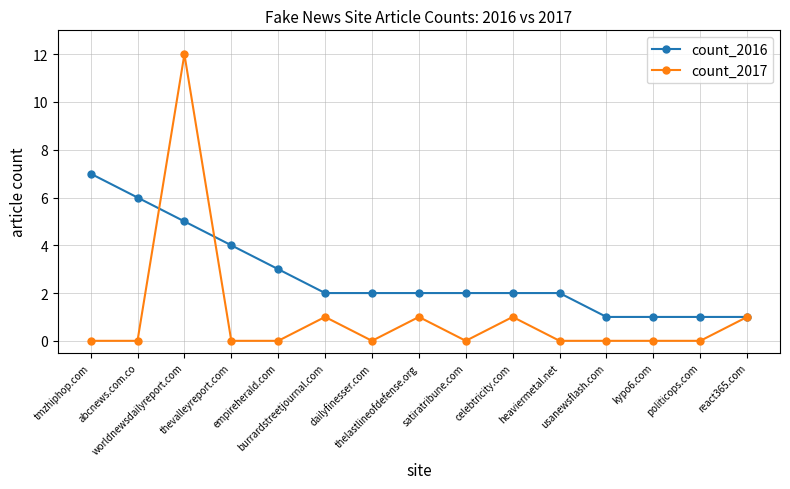

Is this an area chart (filled region under the line)?

No